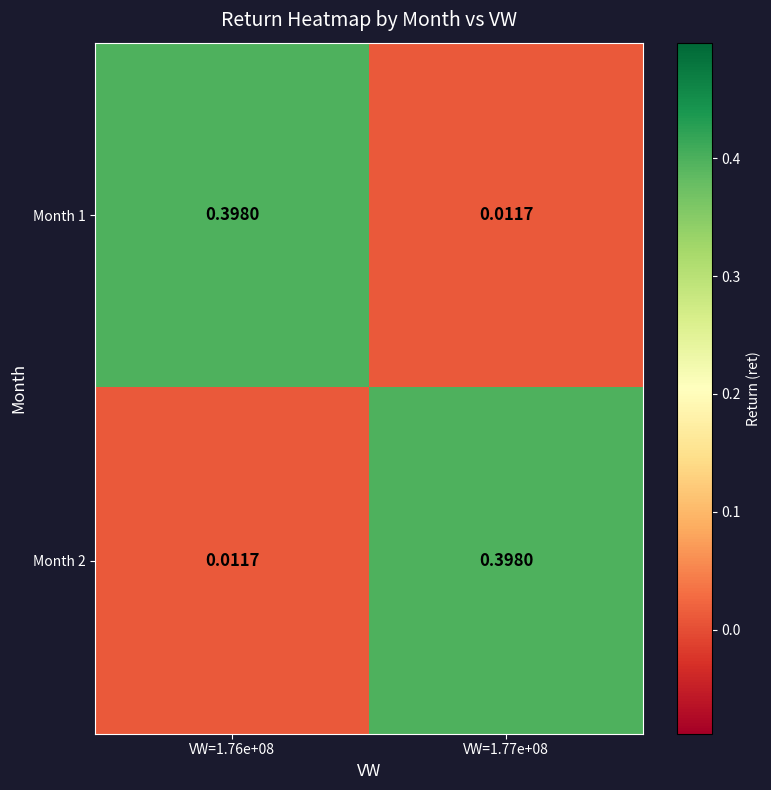

Is the value of Month 1 at VW=1.77e+08 greater than the value of Month 2 at VW=1.77e+08?

No